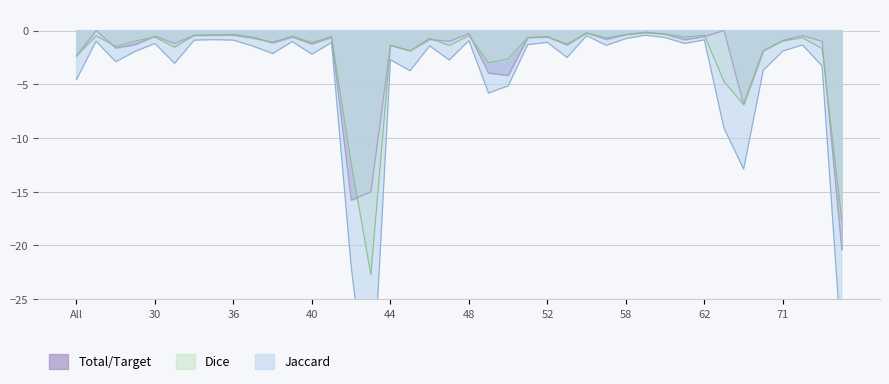

Reading left to right, what are all the values shown in this chart?

Jaccard: -4.6	-1.0	-2.9	-1.9	-1.2	-3.1	-0.9	-0.9	-0.9	-1.5	-2.1	-1.0	-2.2	-1.1	-22.0	-37.0	-2.7	-3.7	-1.4	-2.7	-0.9	-5.8	-5.2	-1.3	-1.1	-2.5	-0.5	-1.4	-0.8	-0.4	-0.7	-1.2	-0.9	-9.1	-12.9	-3.7	-1.9	-1.3	-3.3	-29.8
Dice: -2.3	-0.5	-1.5	-1.0	-0.6	-1.6	-0.4	-0.4	-0.4	-0.7	-1.1	-0.5	-1.1	-0.6	-12.3	-22.7	-1.4	-1.9	-0.7	-1.4	-0.5	-3.0	-2.6	-0.7	-0.6	-1.3	-0.2	-0.7	-0.4	-0.2	-0.3	-0.6	-0.4	-4.8	-6.9	-1.9	-1.0	-0.7	-1.7	-17.5
Total/Target: -2.4	0.0	-1.6	-1.3	-0.5	-1.2	-0.4	-0.4	-0.4	-0.6	-1.1	-0.6	-1.2	-0.6	-15.8	-15.0	-1.4	-1.9	-0.8	-1.0	-0.3	-4.0	-4.2	-0.7	-0.6	-1.3	-0.2	-0.8	-0.4	-0.1	-0.3	-0.8	-0.6	0.0	-6.9	-1.9	-0.9	-0.5	-1.0	-20.4